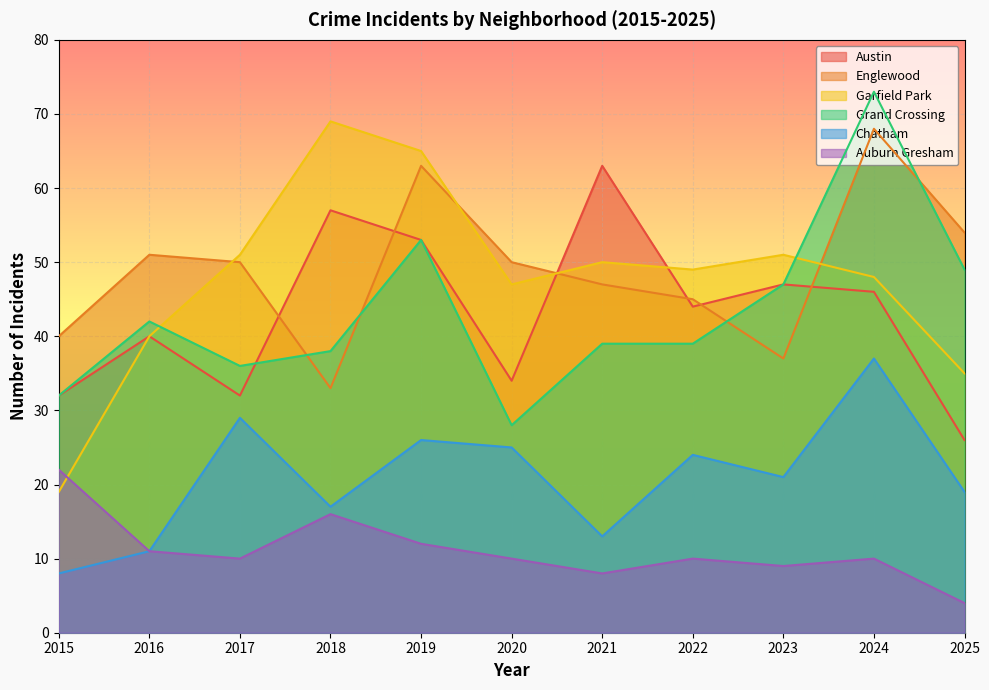

At 2025, list the series in order from smallest to largest.

Auburn Gresham, Chatham, Austin, Garfield Park, Grand Crossing, Englewood